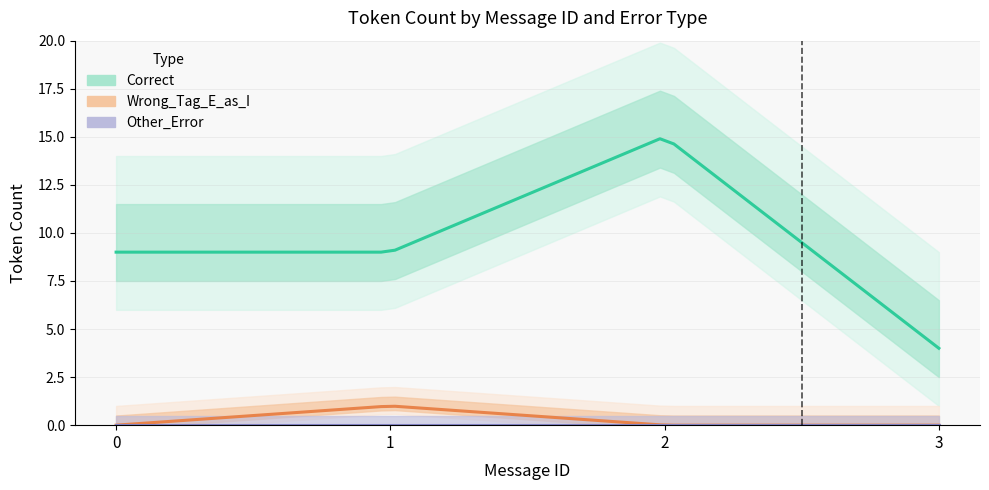

Rank the series by their maximum value, from highest to lowest.

Correct, Wrong_Tag_E_as_I, Other_Error